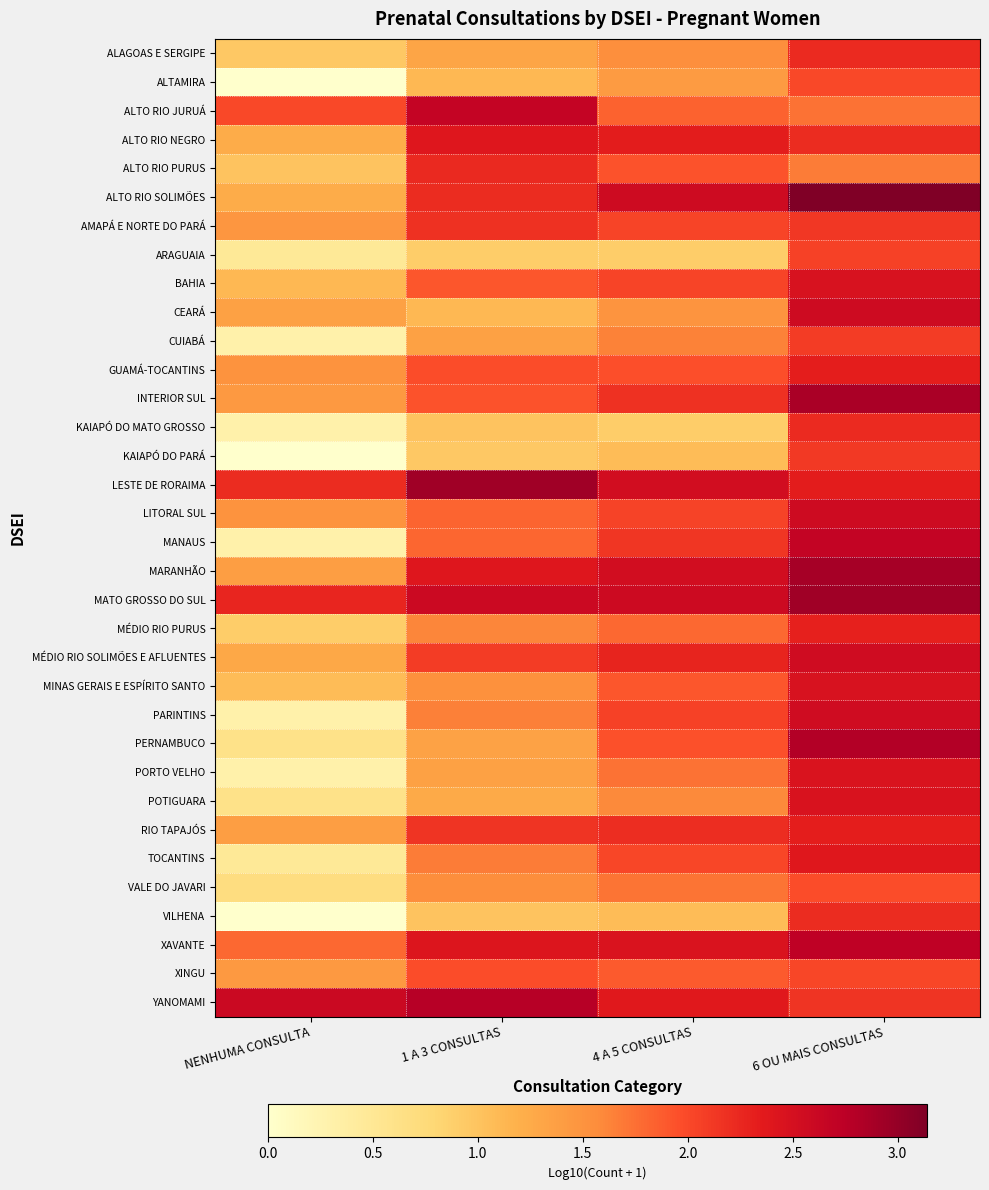

At how many categories does at least one series exceed 1?

4